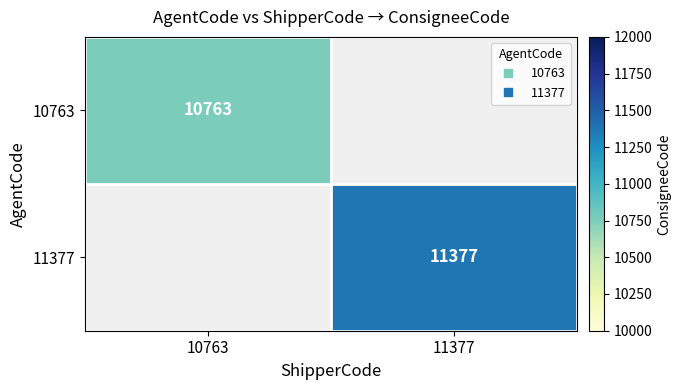

At which label is 10763 closest to 10763?

10763